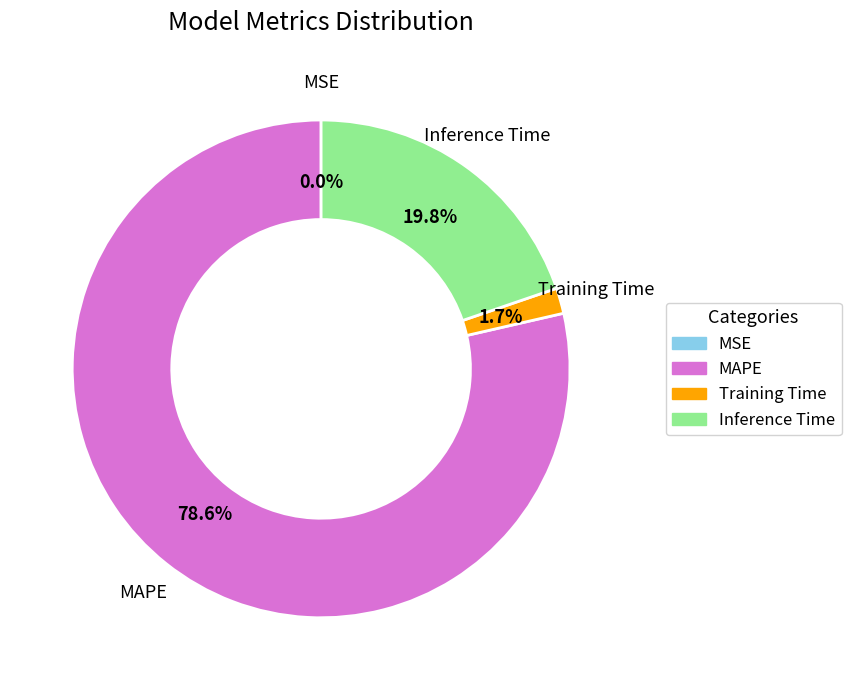

What percentage do MAPE and Inference Time together represent?

98.3%